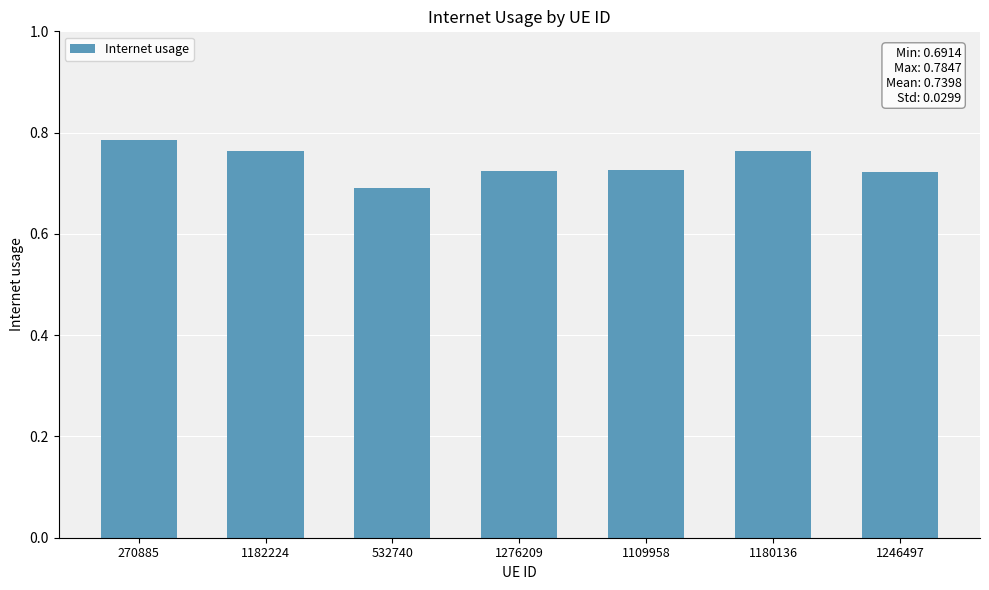

Which label corresponds to the smallest value in the chart?

532740